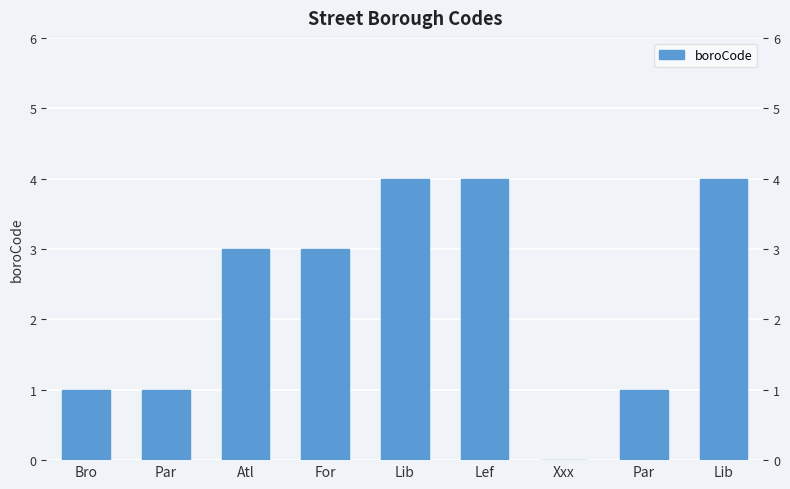

At which label is the value closest to 2?

Bro